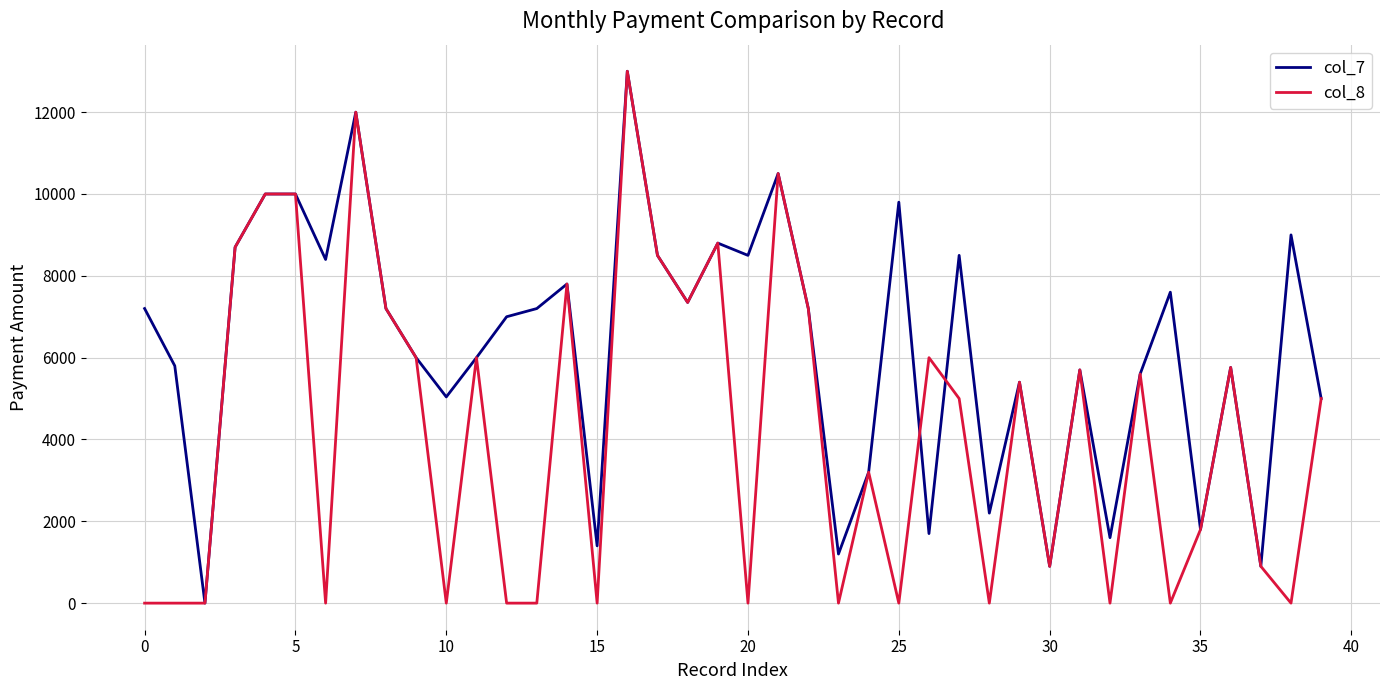

Which series has the largest total across all categories?

col_7